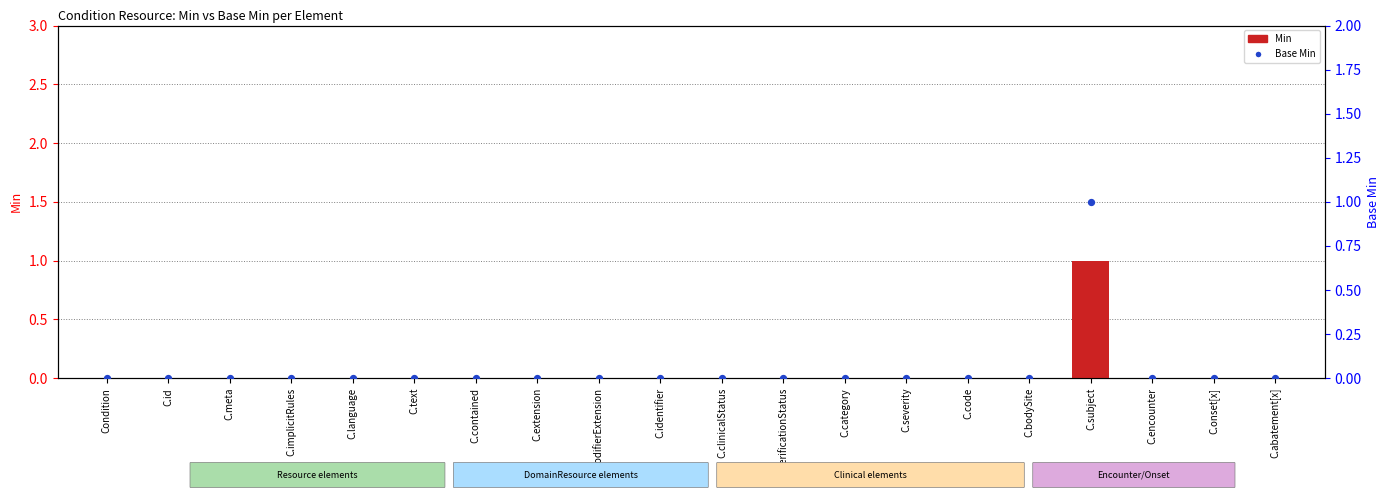

Which series reaches the minimum Y coordinate?

Min